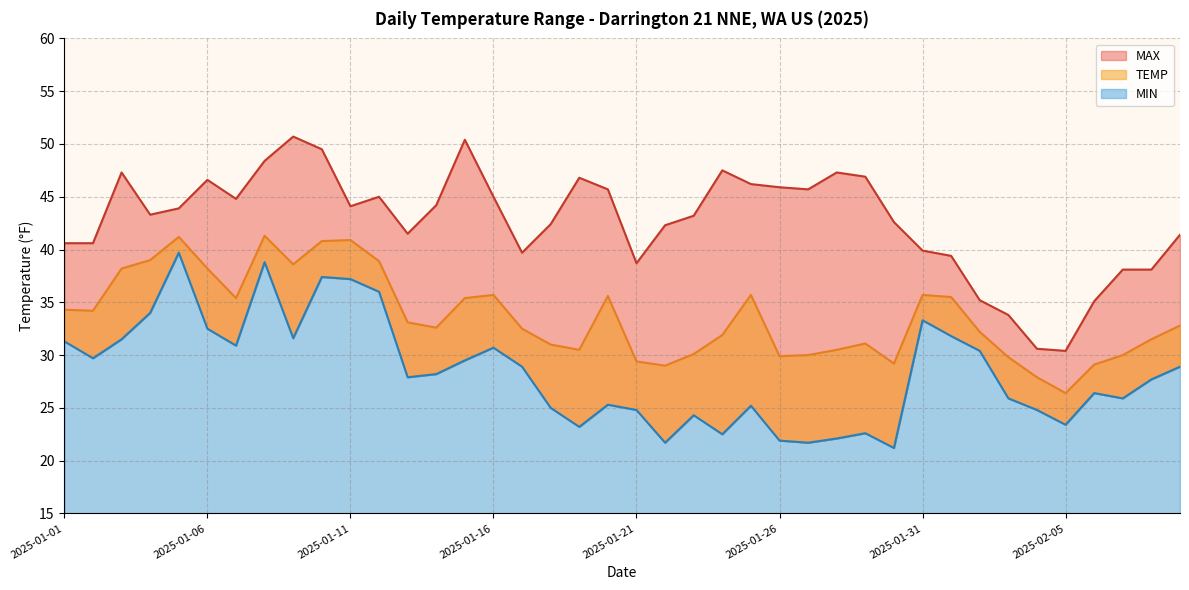

What are all the series names shown in the legend?

MAX, TEMP, MIN